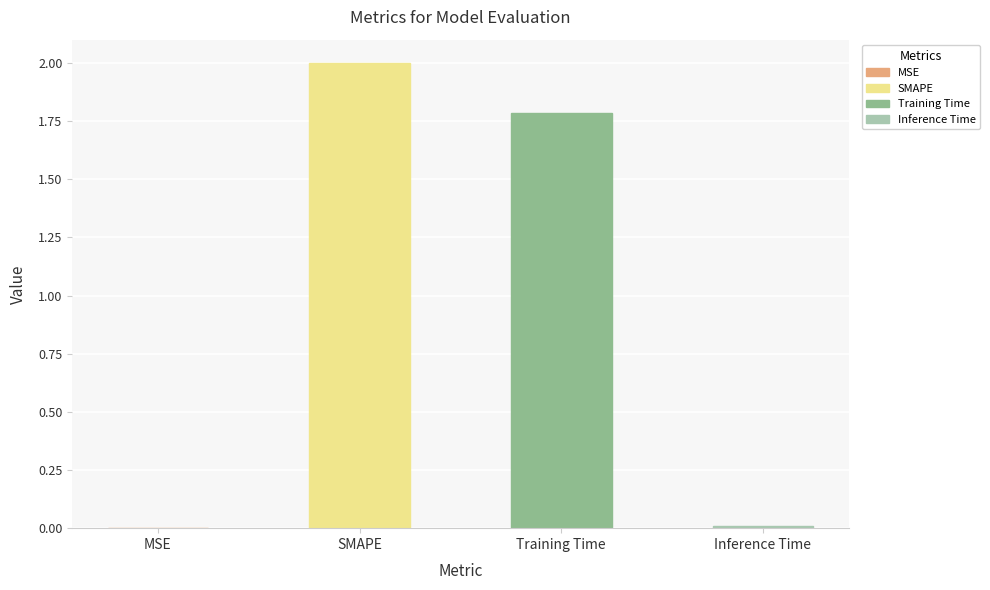

Where is the data nearest to the value 1?

Training Time